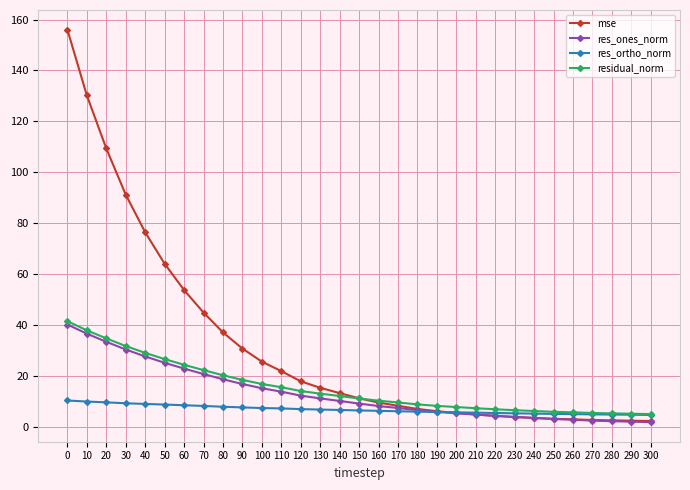

How many intersections are there between mse and res_ortho_norm?

1